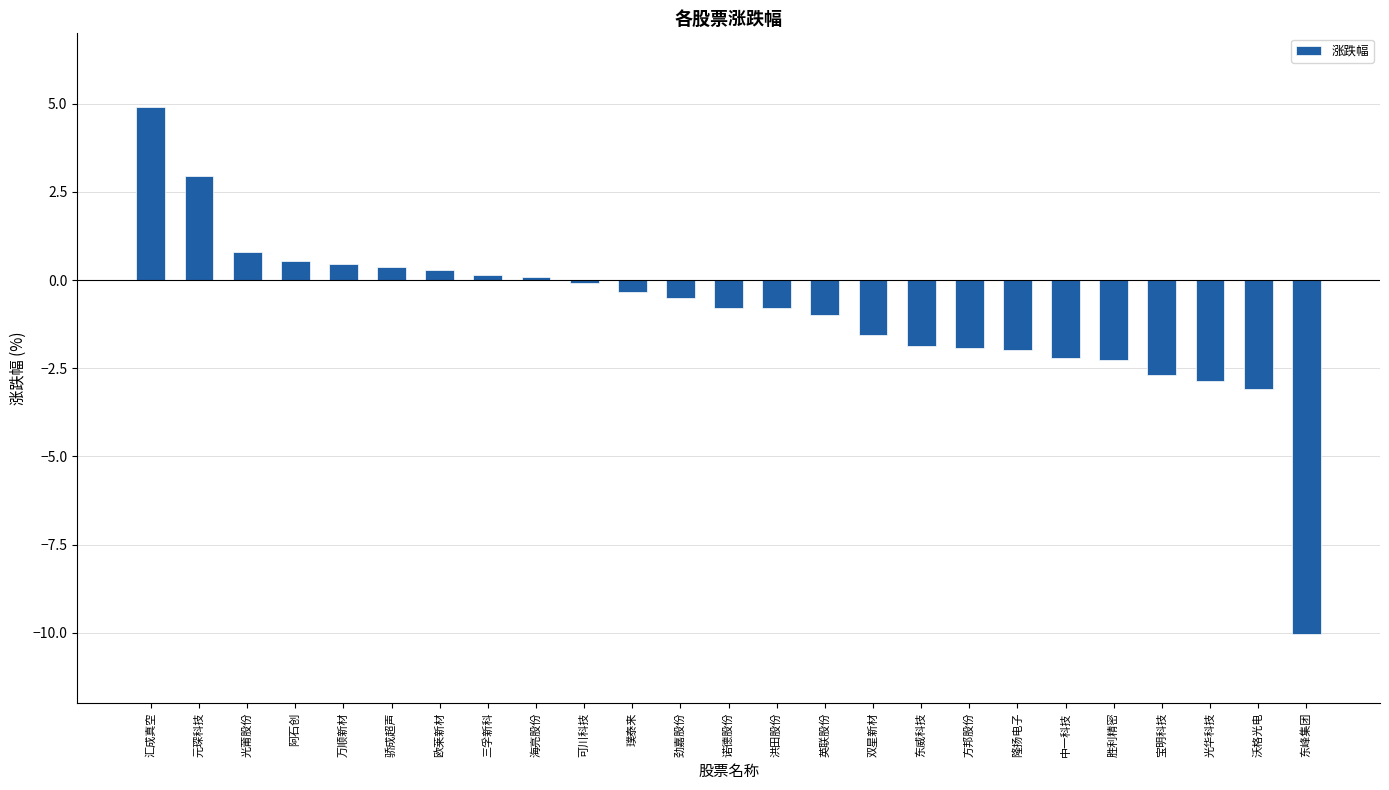

At which category does the chart reach its minimum across all series?

东峰集团